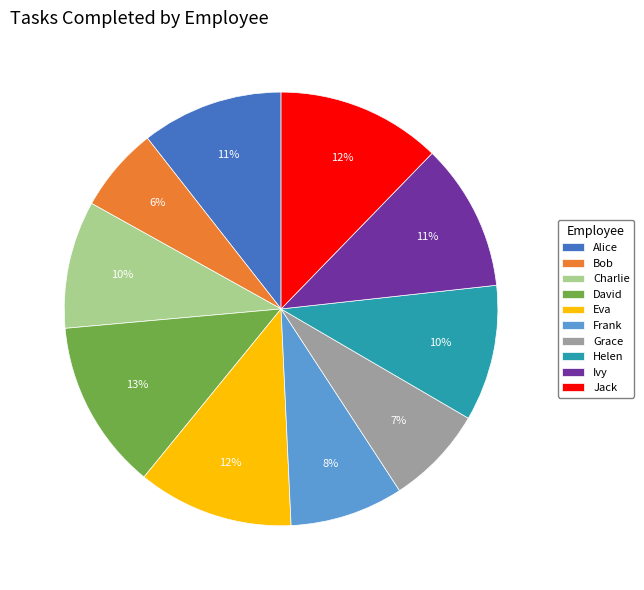

To the nearest percent, what is the average slice percentage?

10%